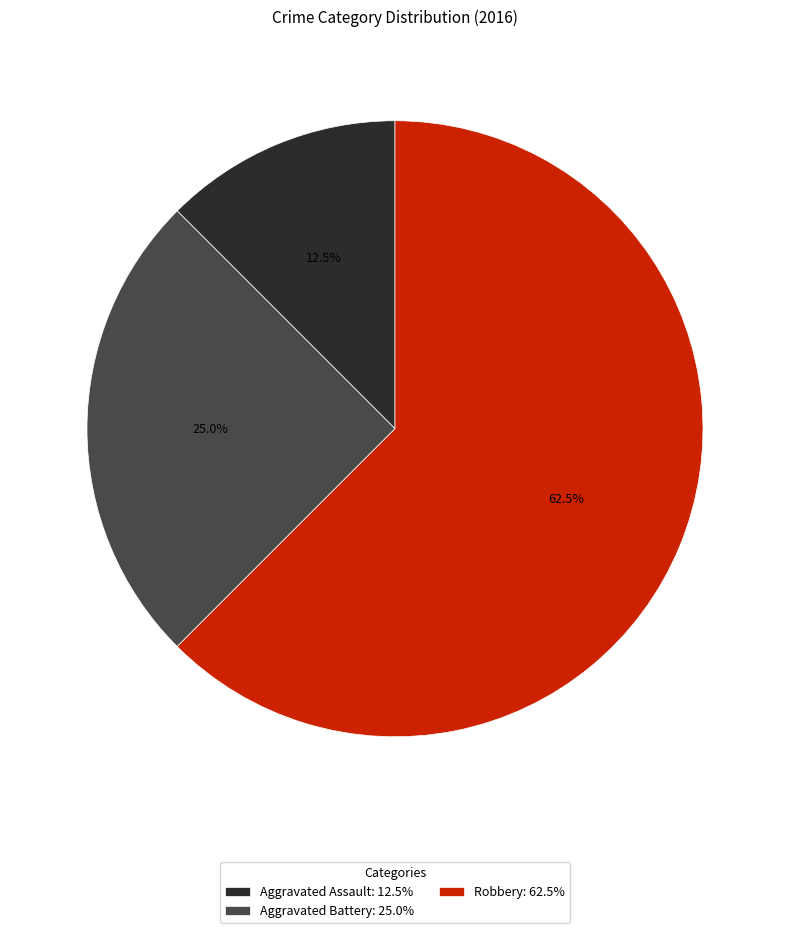

True or false: Aggravated Battery accounts for 16% of the total.

False